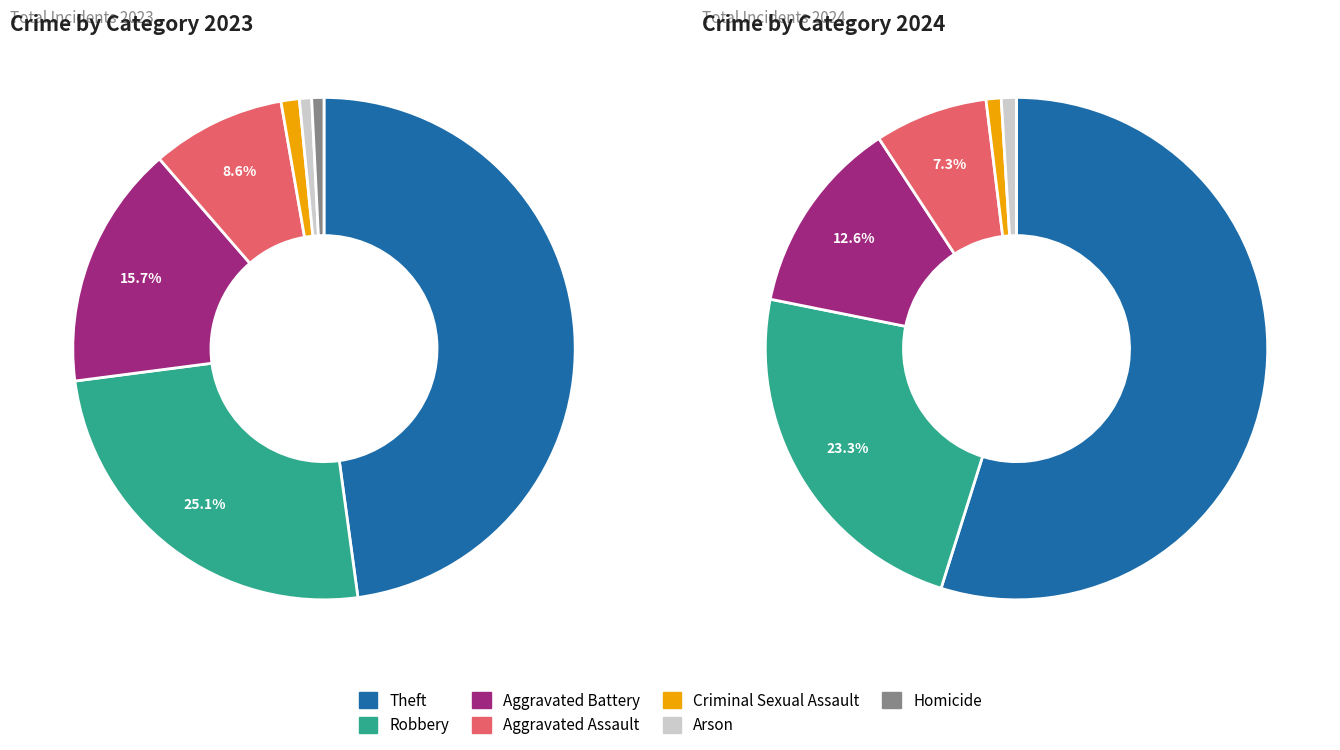

What percentage is the 2 slice, to the nearest percent?

13%